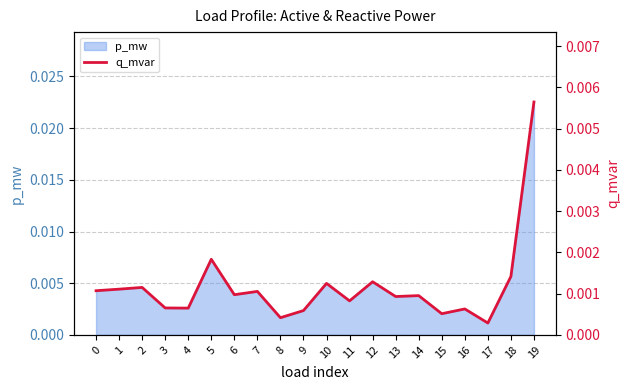

At which label does p_mw reach its peak?

19